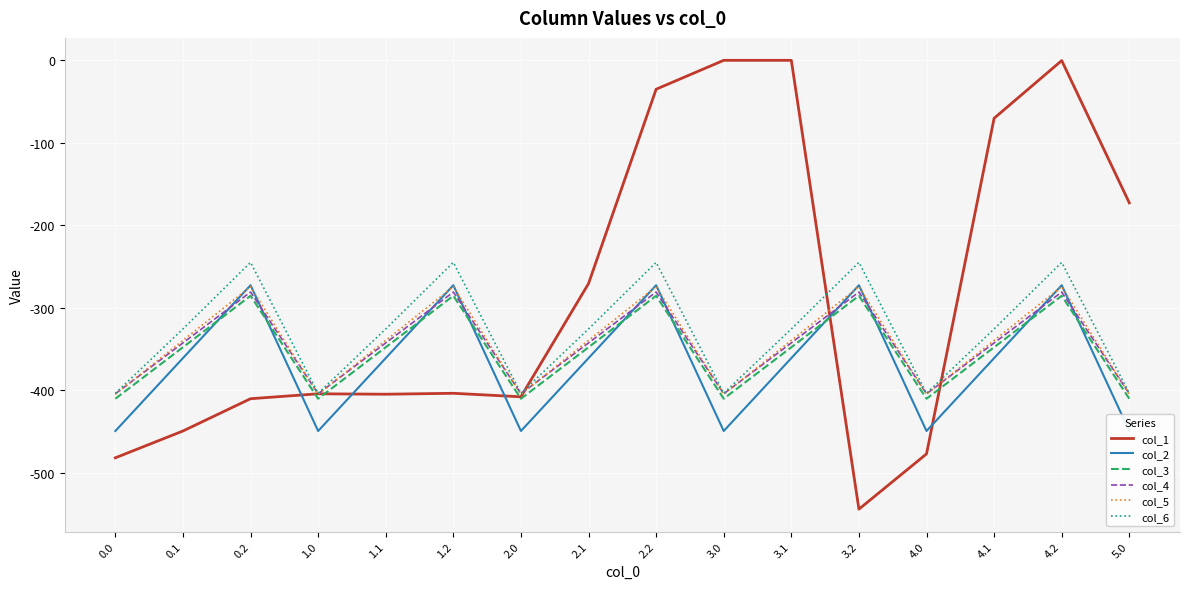

What is the minimum value for col_1?

-544.3